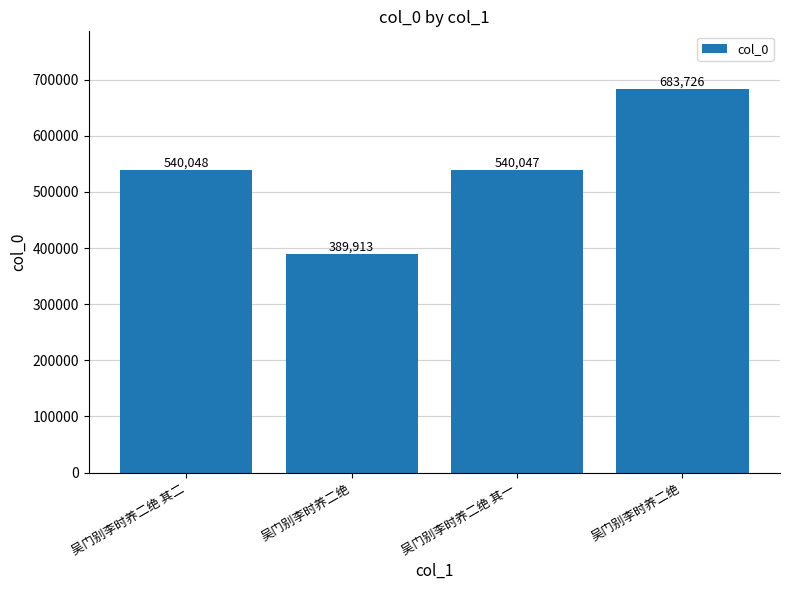

How many distinct data groups are displayed?

1